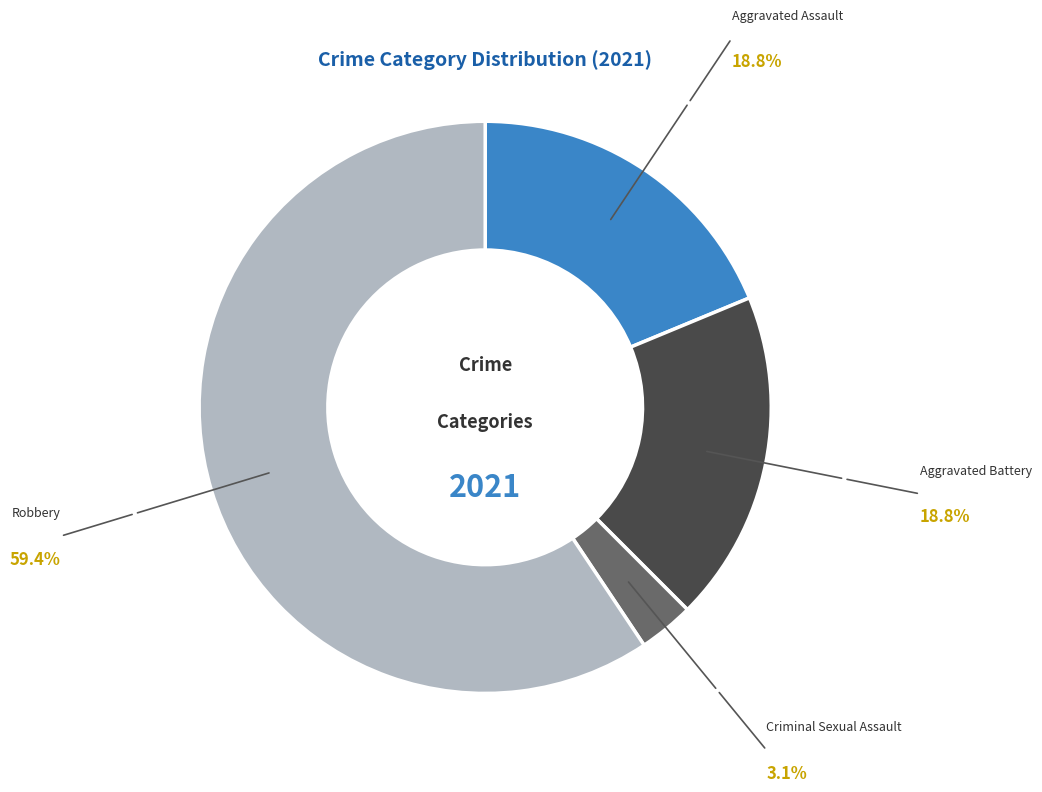

Does any single category account for the majority?

Yes